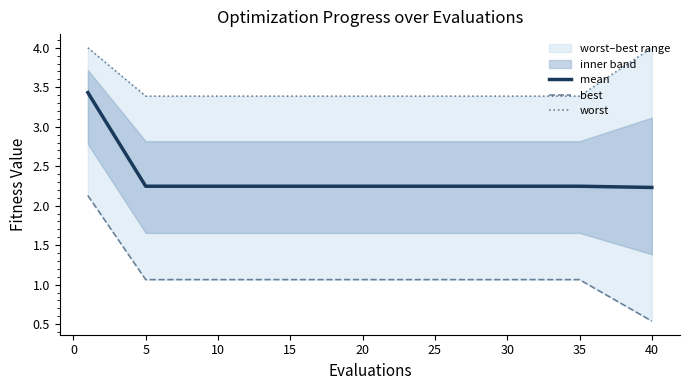

What is the maximum value for mean?

3.4